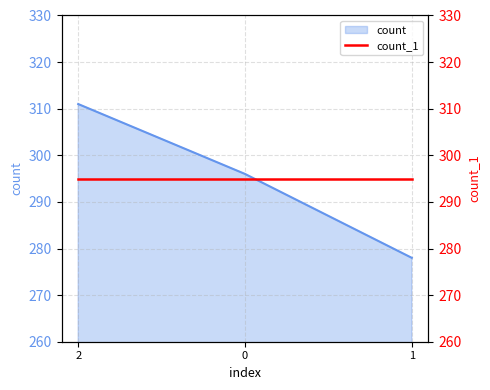

What is the minimum value shown in the chart?

278